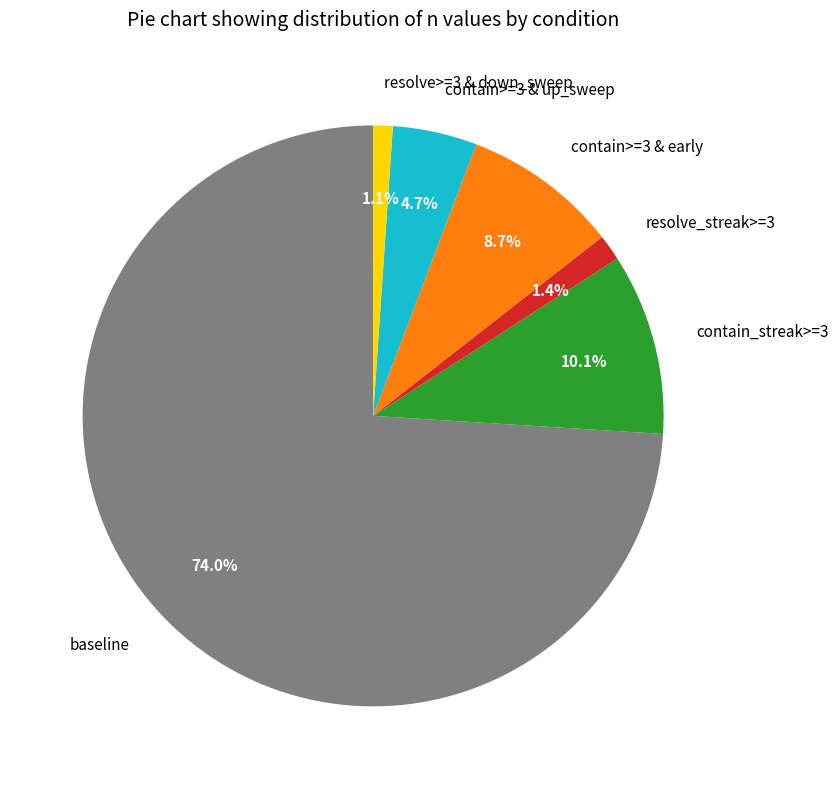

How many slices are in this pie chart?

6